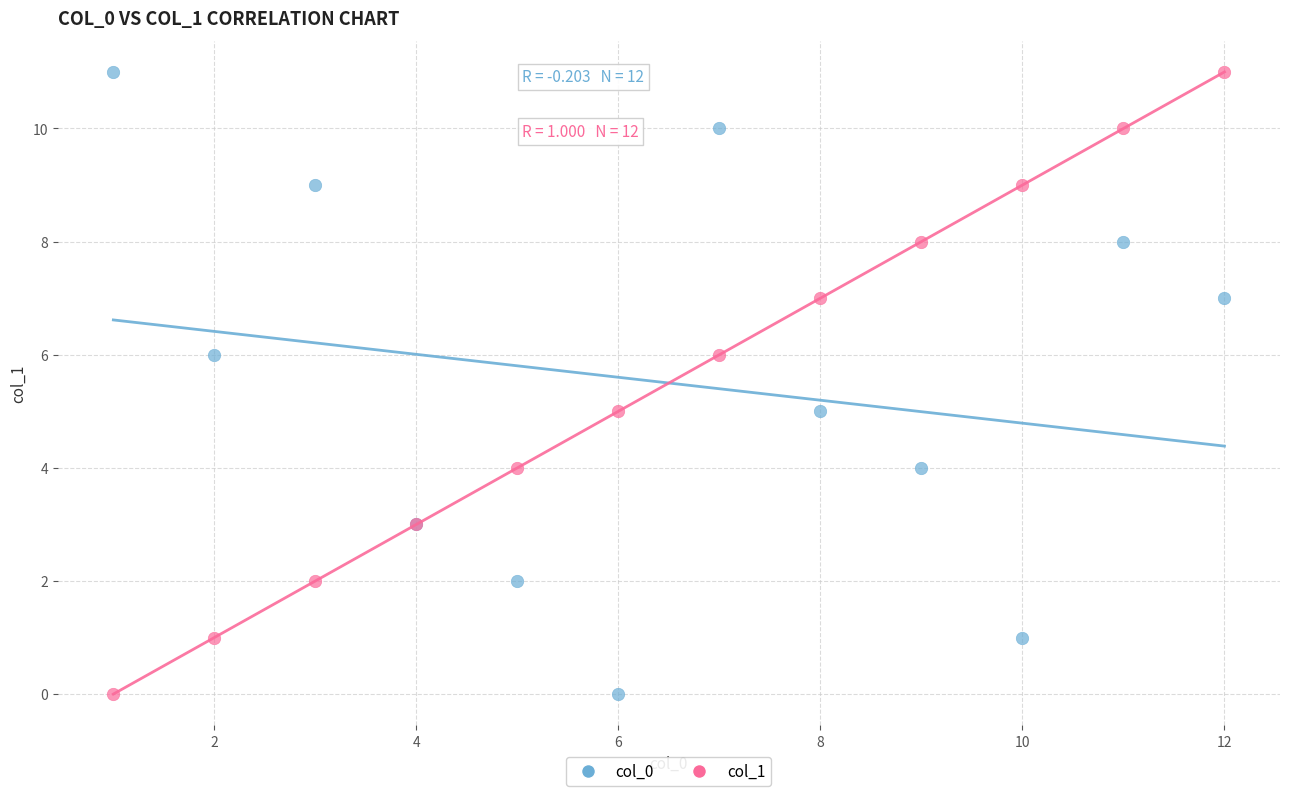

What are all the series names shown in the legend?

col_0, col_1